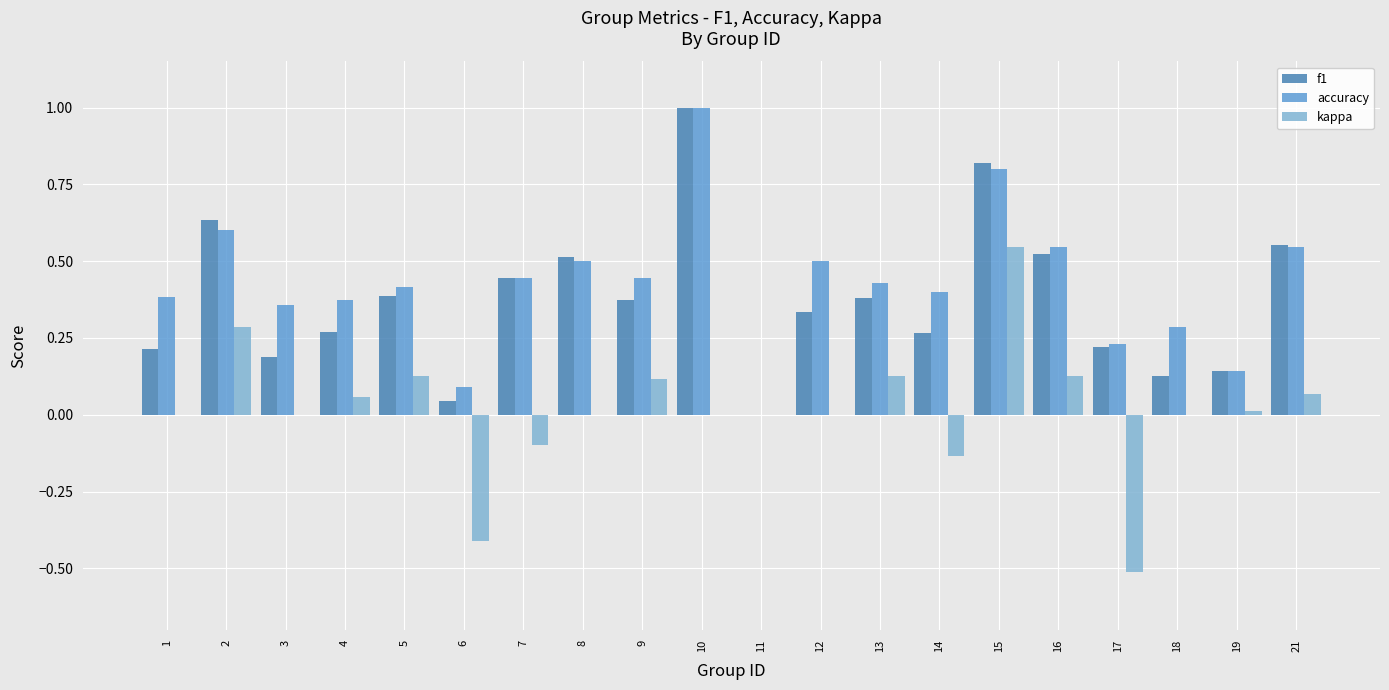

Between 7 and 8, which series saw the biggest shift?

kappa